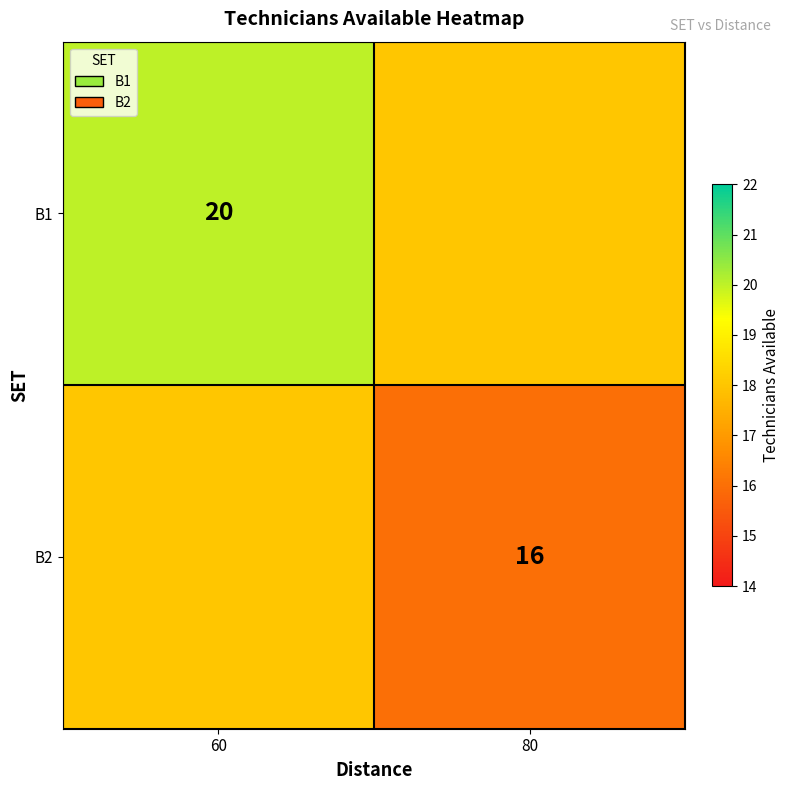

What is the smallest value displayed?

16